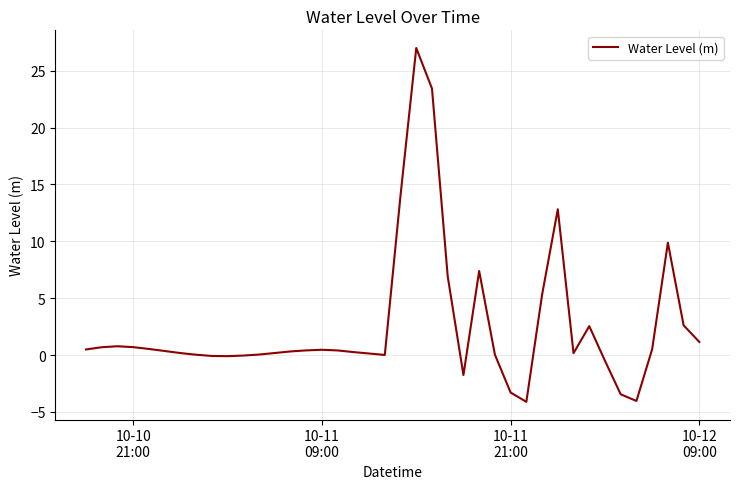

What is the maximum value shown in the chart?

27.0